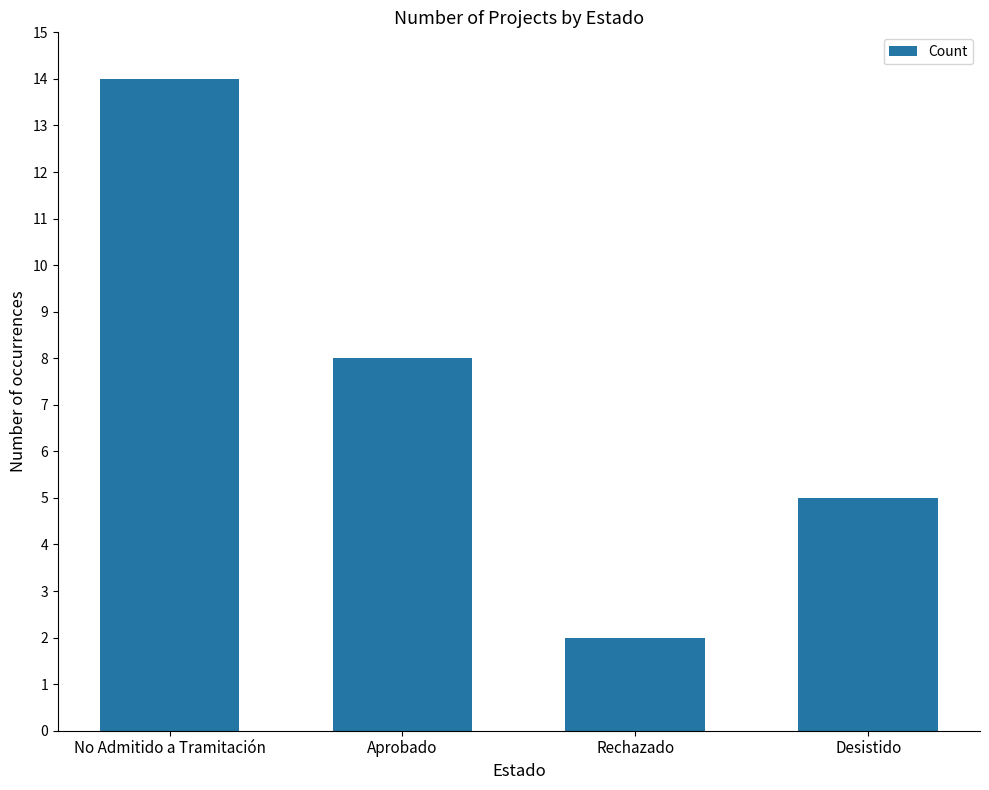

List the labels in order of value, largest first.

No Admitido a Tramitación, Aprobado, Desistido, Rechazado